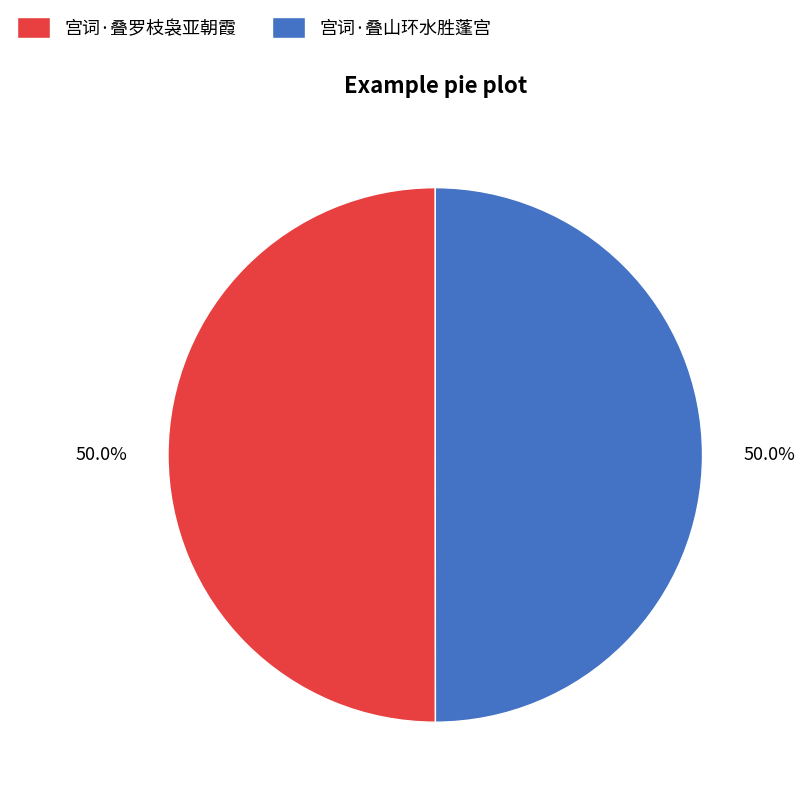

To the nearest percent, what portion does 宫词·叠罗枝袅亚朝霞 represent?

50%